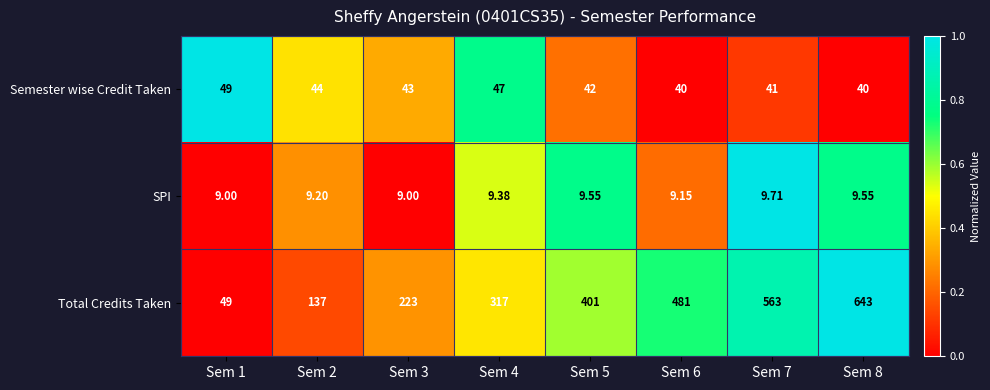

Is the value of SPI at Sem 7 greater than the value of Total Credits Taken at Sem 2?

No